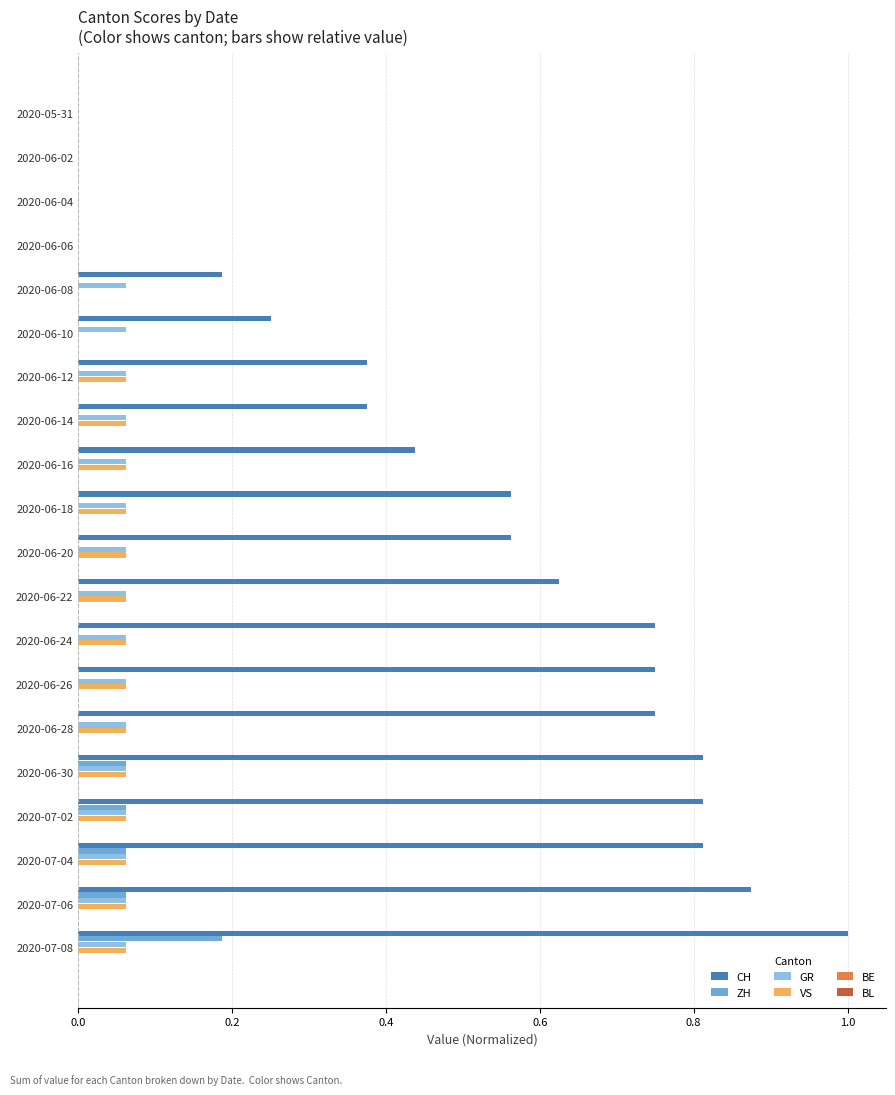

Which series has the largest total across all categories?

CH